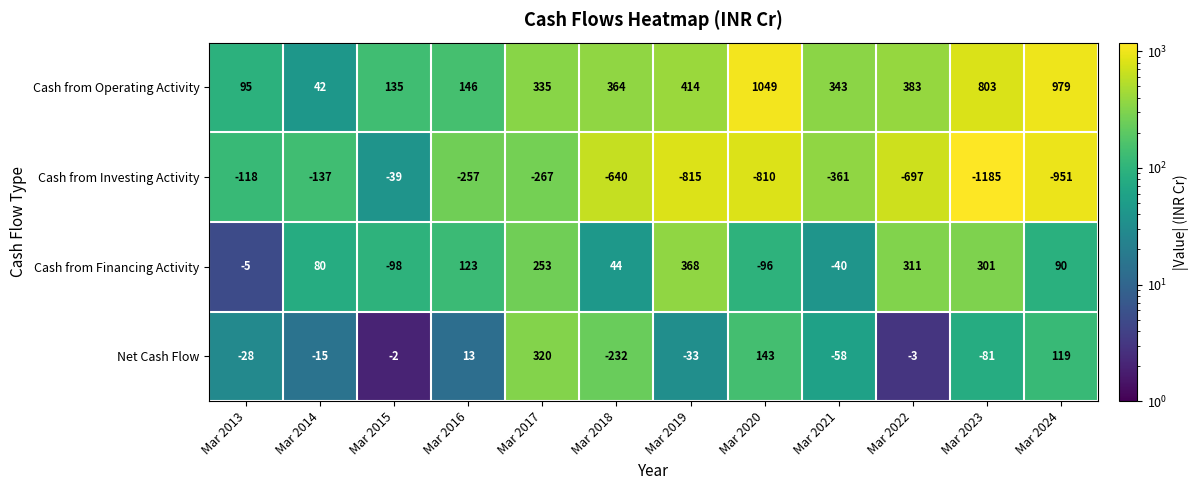

Which label corresponds to the smallest value in the chart?

Mar 2023